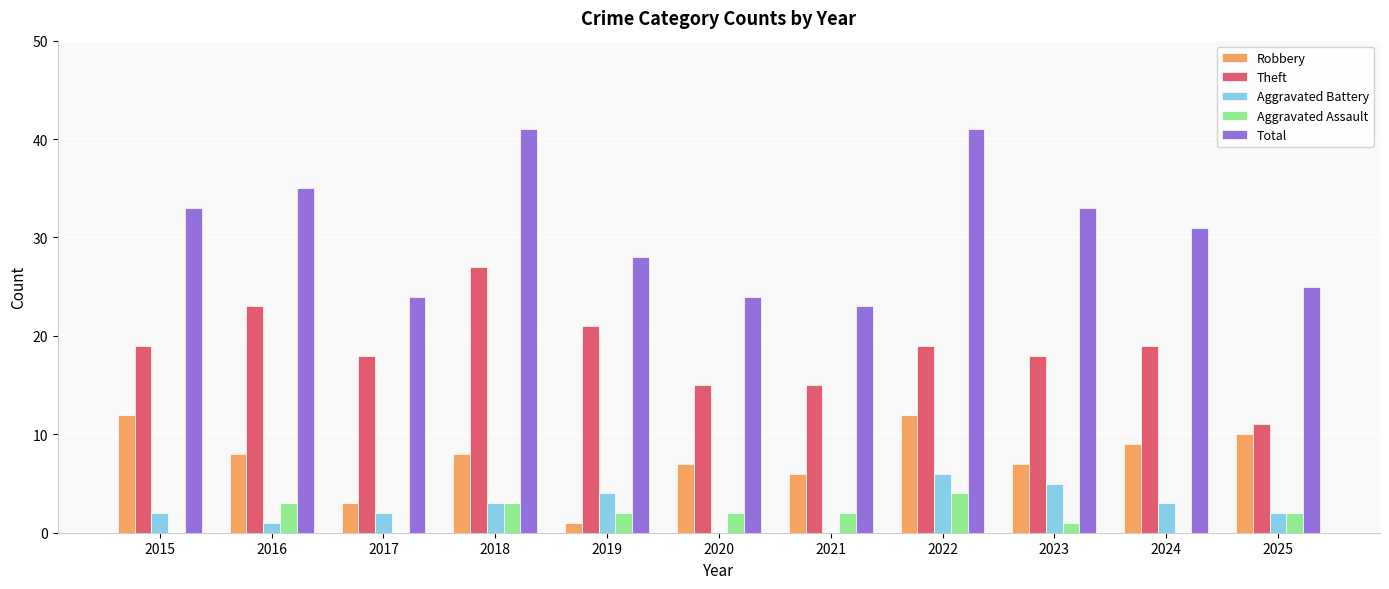

Which series has the largest total across all categories?

Total